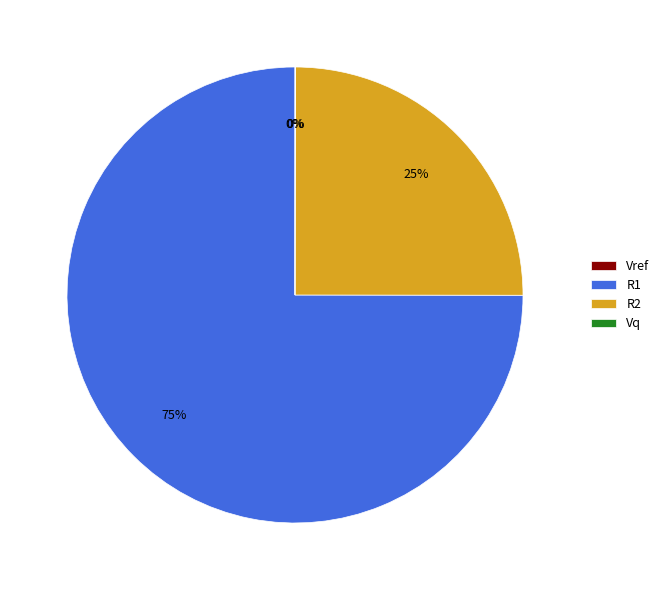

What percentage is the R2 slice, to the nearest percent?

25%